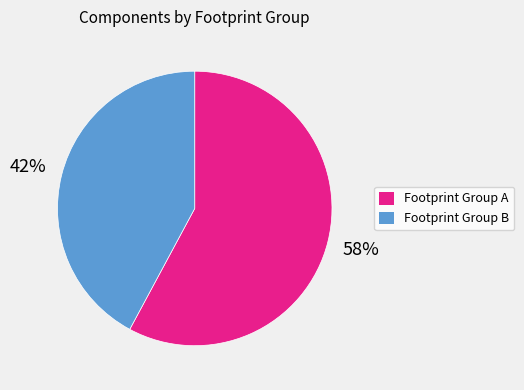

To the nearest percent, what is the difference between the largest and smallest slice percentages?

16%